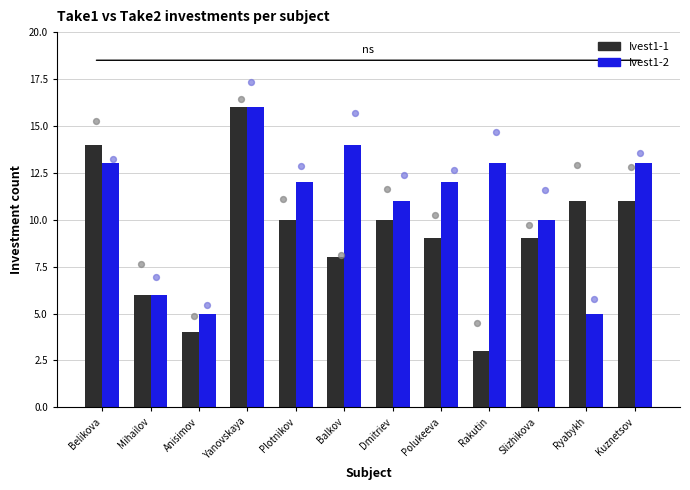

At how many categories does at least one series exceed 5?

11